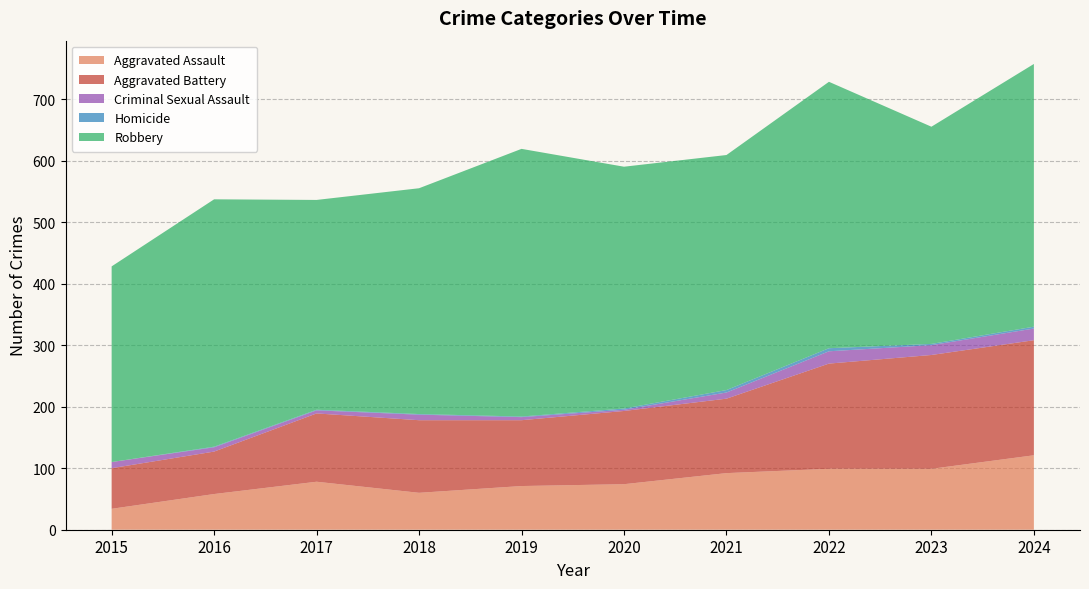

Reading left to right, transcribe all the data shown in this chart.

Aggravated Assault: 2015=34	2016=58	2017=78	2018=60	2019=71	2020=74	2021=92	2022=99	2023=99	2024=121
Aggravated Battery: 2015=66	2016=69	2017=111	2018=118	2019=107	2020=119	2021=121	2022=171	2023=185	2024=187
Criminal Sexual Assault: 2015=10	2016=7	2017=5	2018=9	2019=5	2020=2	2021=10	2022=20	2023=16	2024=19
Homicide: 2015=0	2016=1	2017=1	2018=1	2019=1	2020=2	2021=4	2022=5	2023=2	2024=3
Robbery: 2015=318	2016=402	2017=341	2018=367	2019=435	2020=393	2021=382	2022=433	2023=353	2024=427